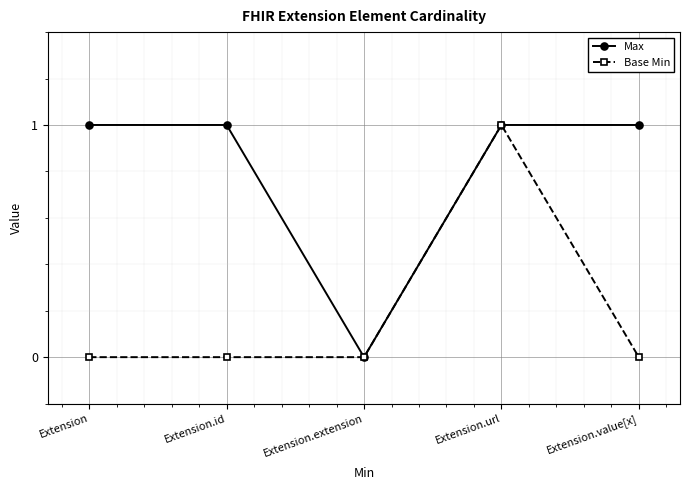

What are all the series names shown in the legend?

Max, Base Min